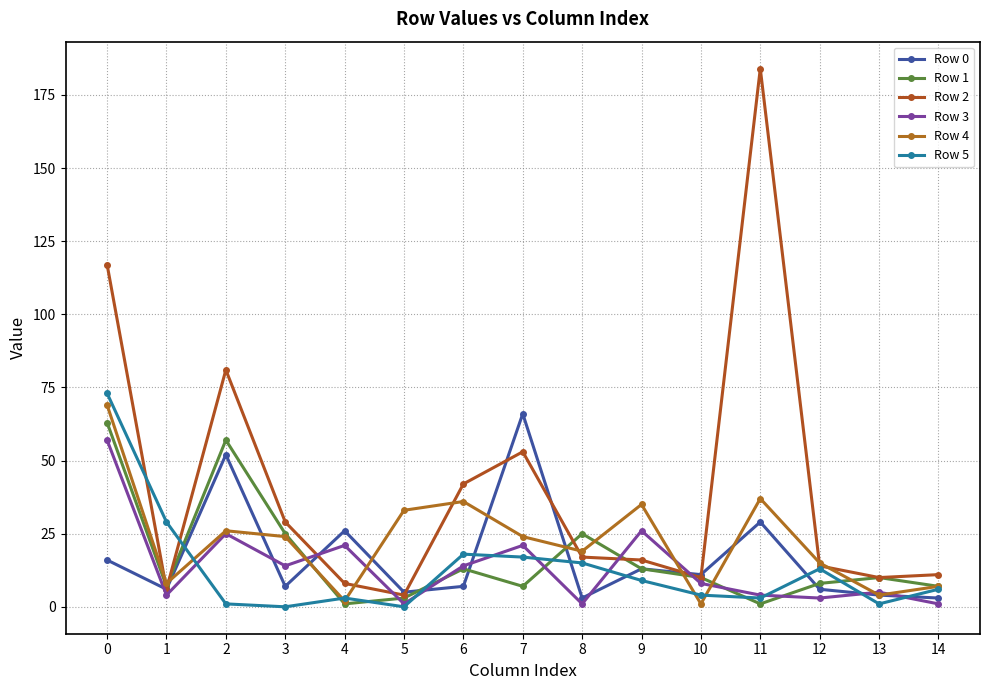

Which series has the largest total across all categories?

Row 2